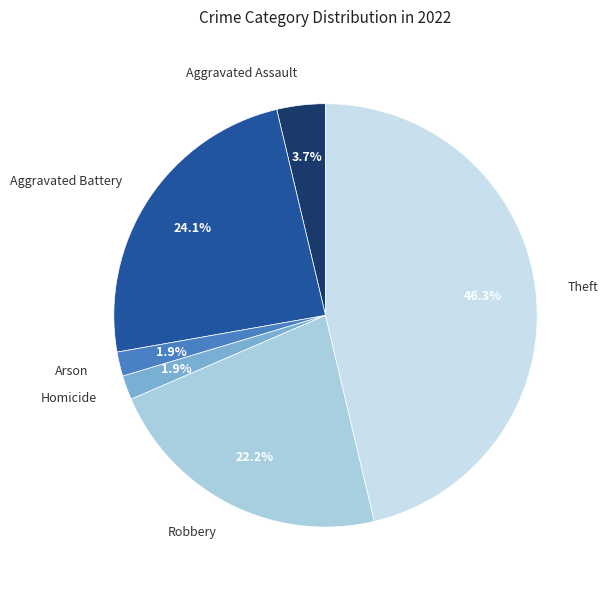

Which slice is the largest?

Theft